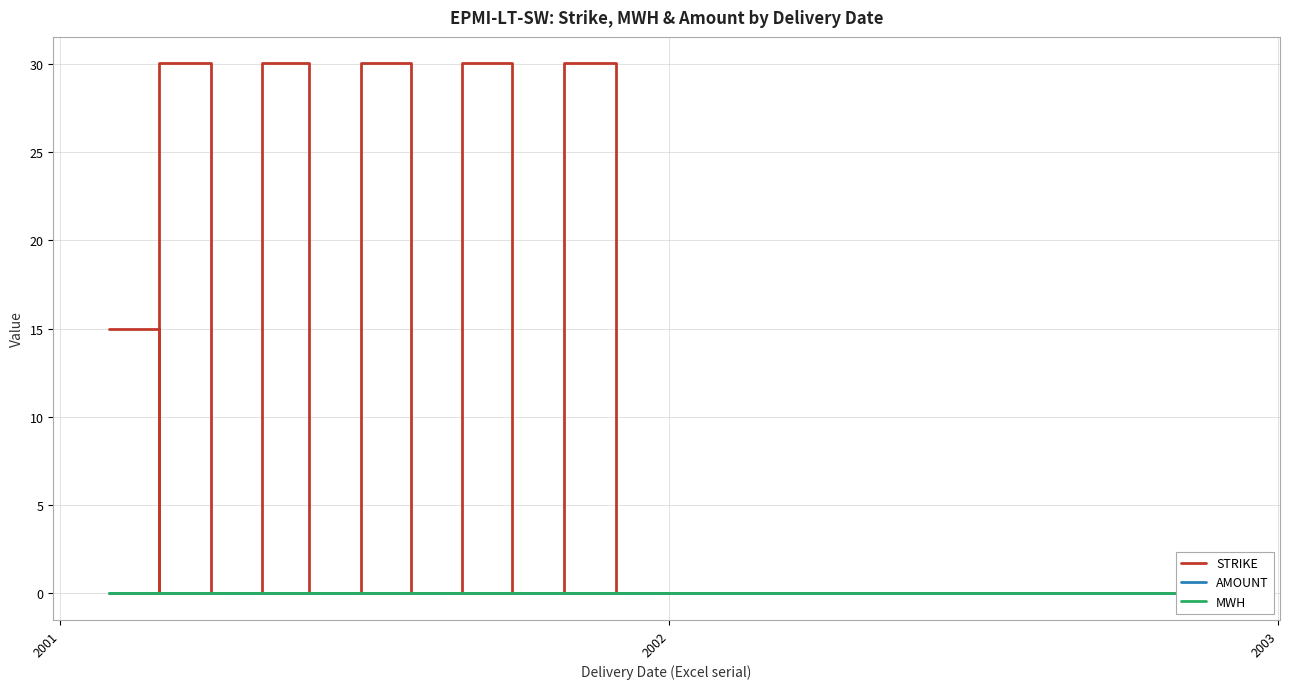

What is the value of the STRIKE point at the 15th from the left?

30.0